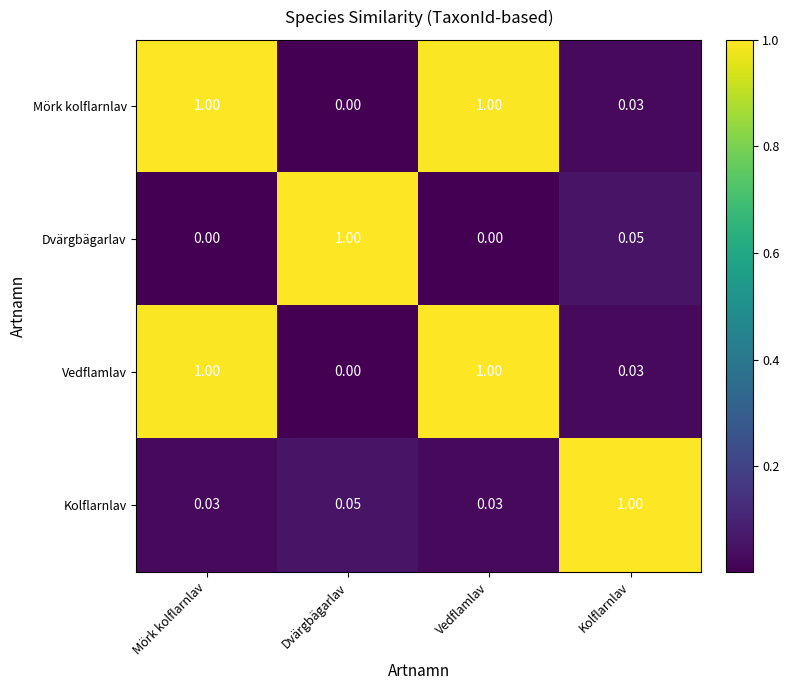

What is the spread (max minus min) of values at Dvärgbägarlav?

1.0